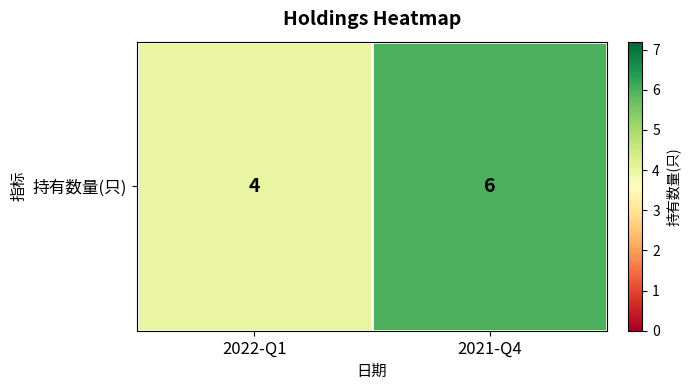

What is the sum of all values?

10